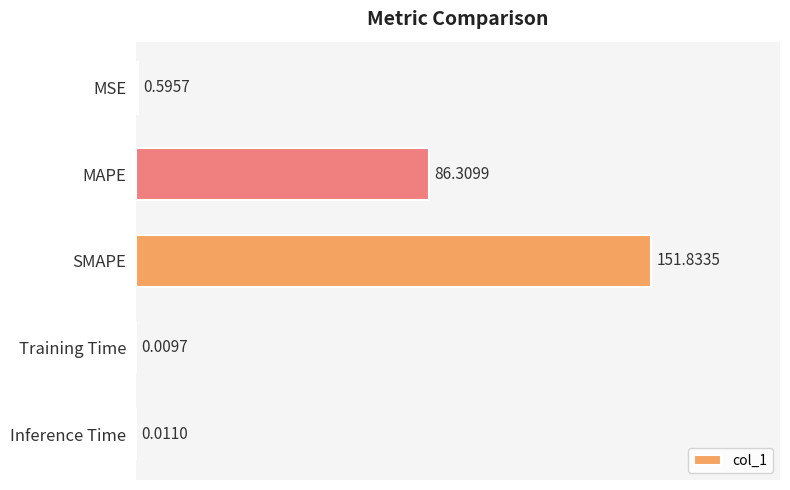

Where is the data nearest to the value 75?

MAPE